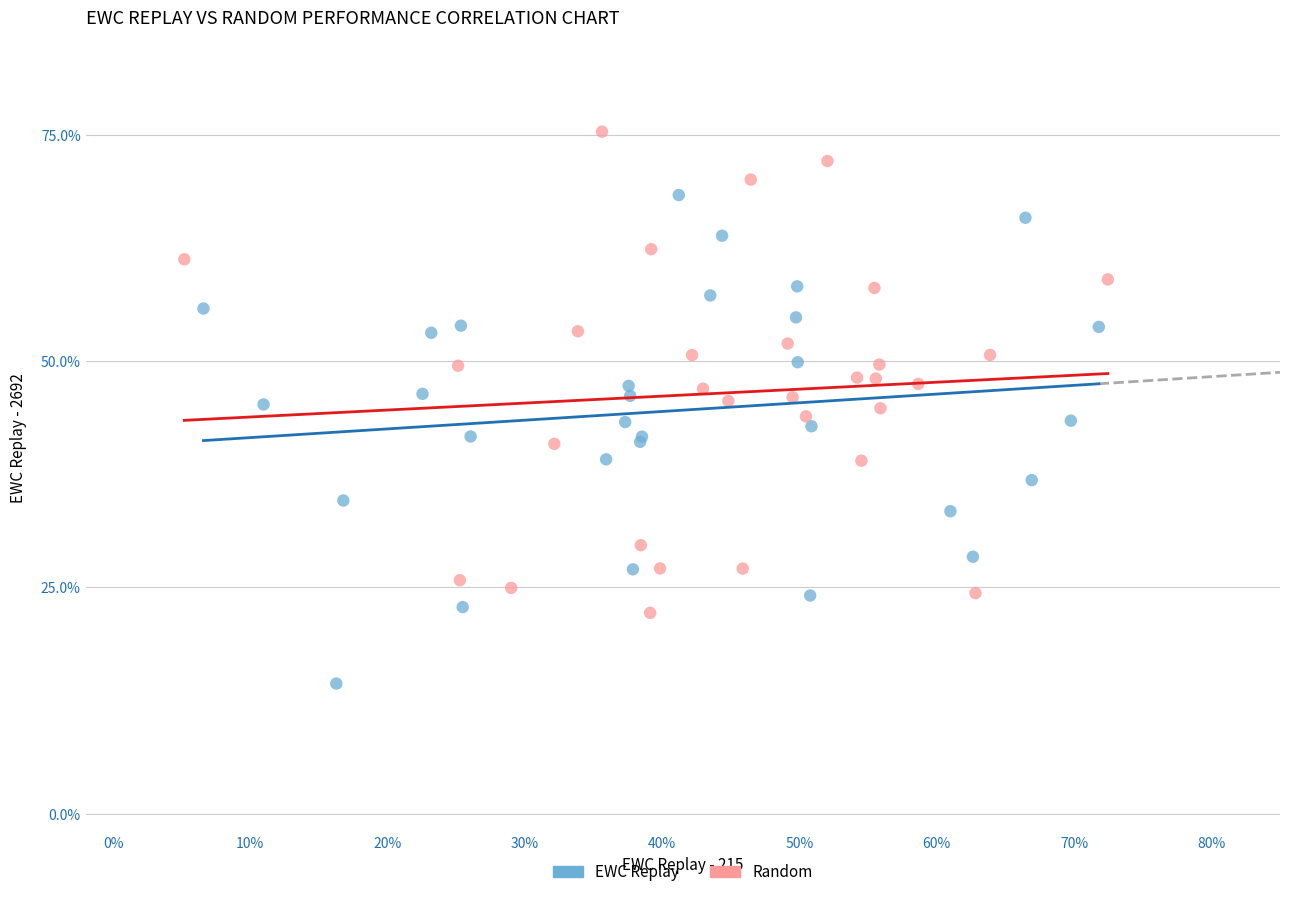

Which series contains the lowest Y value?

EWC Replay